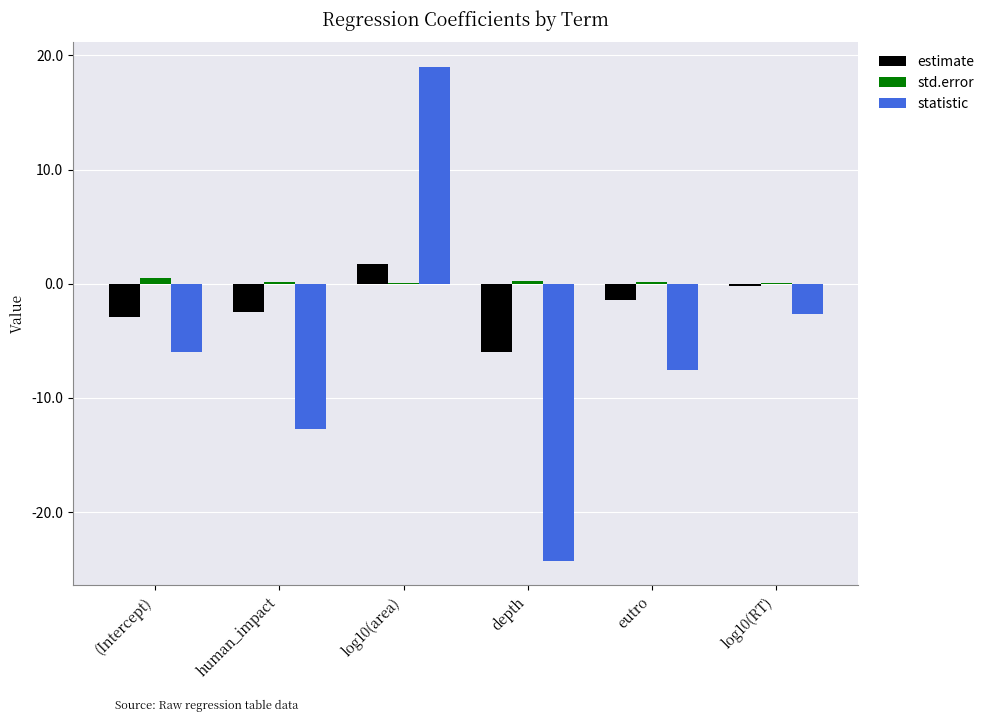

Is the value of std.error at log10(area) greater than the value of statistic at depth?

Yes